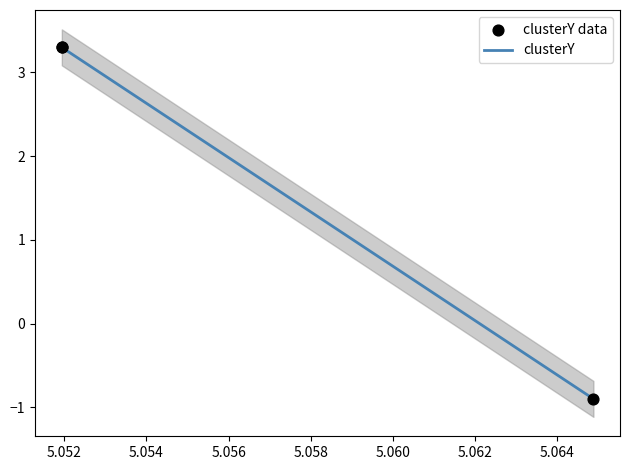

What is the lowest value of the clusterY series?

-0.9